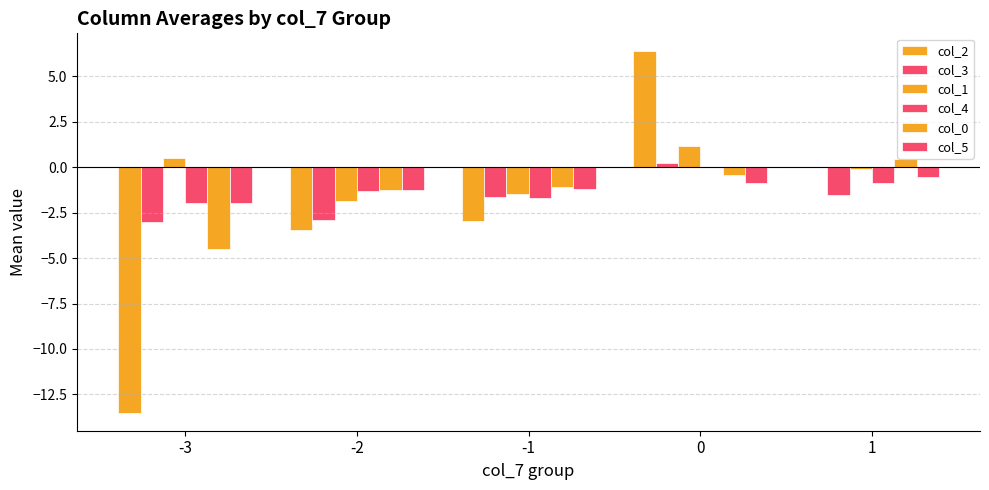

Reading left to right, transcribe all the data shown in this chart.

col_2: -13.5	-3.5	-3.0	6.4	0.0
col_3: -3.0	-2.9	-1.6	0.2	-1.6
col_1: 0.5	-1.9	-1.5	1.1	-0.1
col_4: -2.0	-1.3	-1.7	0.0	-0.9
col_0: -4.5	-1.3	-1.1	-0.4	0.4
col_5: -2.0	-1.3	-1.2	-0.9	-0.6